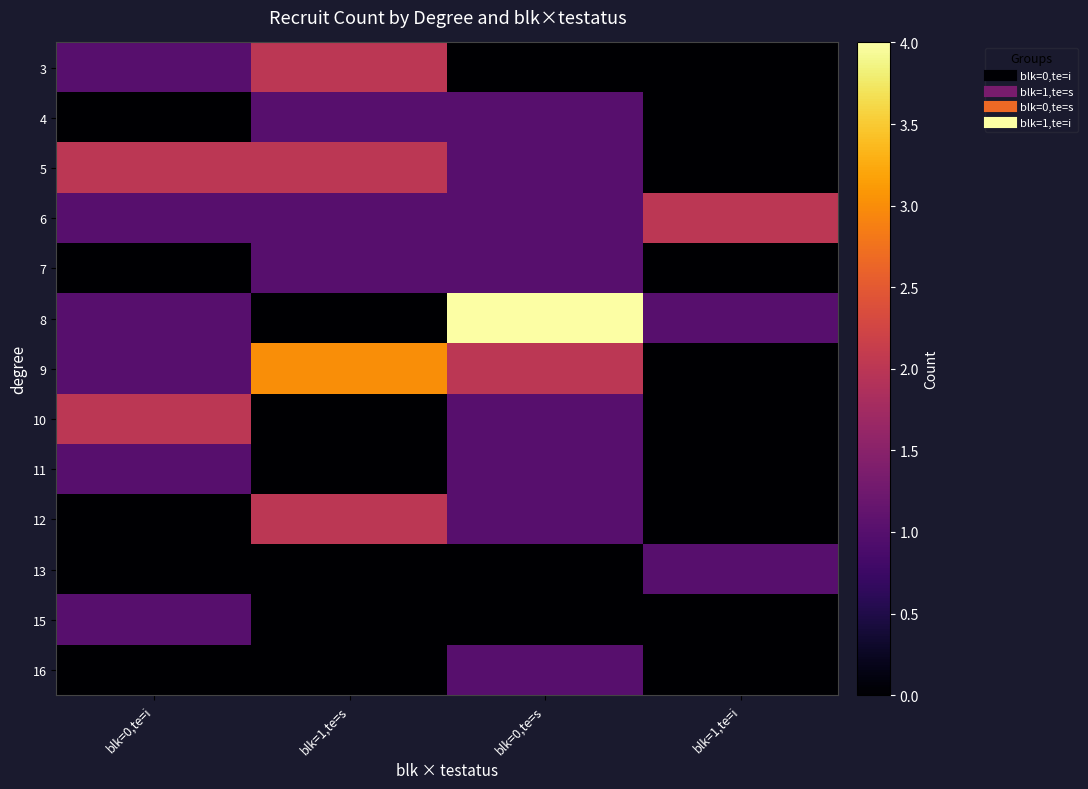

What is the difference between the highest and lowest values at blk=0,te=i?

2